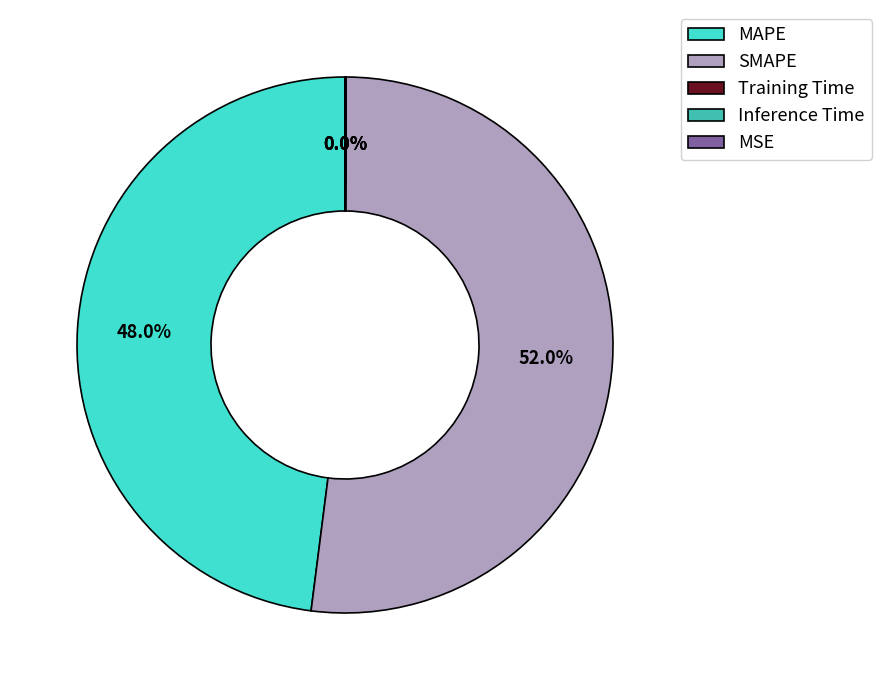

What percentage is NOT represented by MAPE?

52.0%